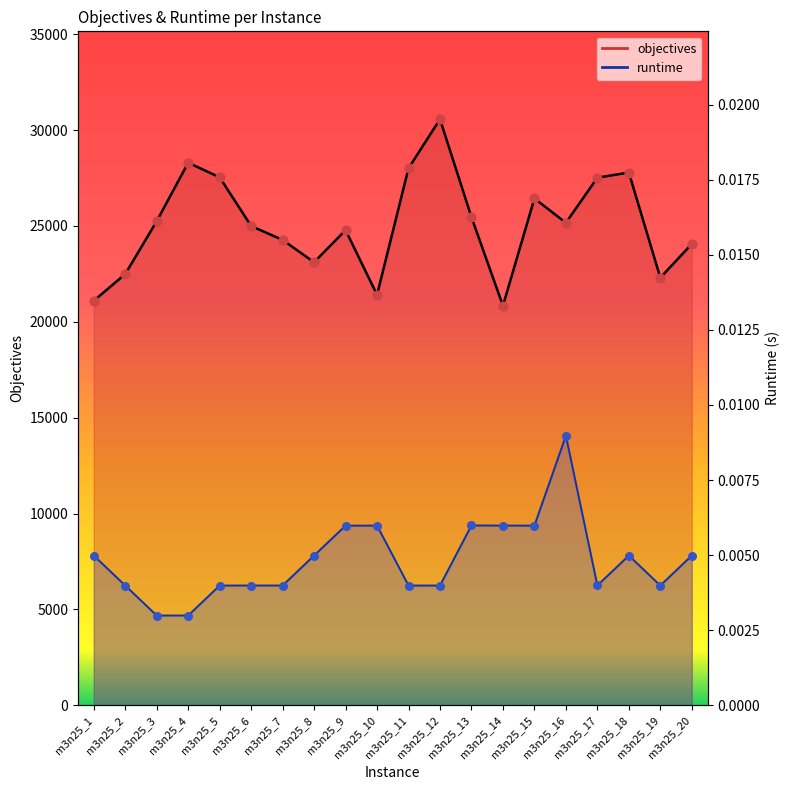

Which series has the largest Y range (max minus min)?

objectives